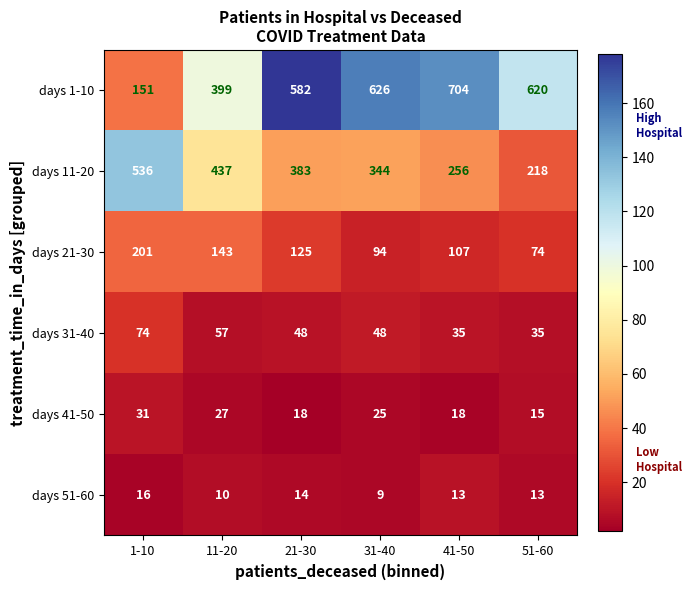

Which series has the largest range (max minus min)?

days 1-10